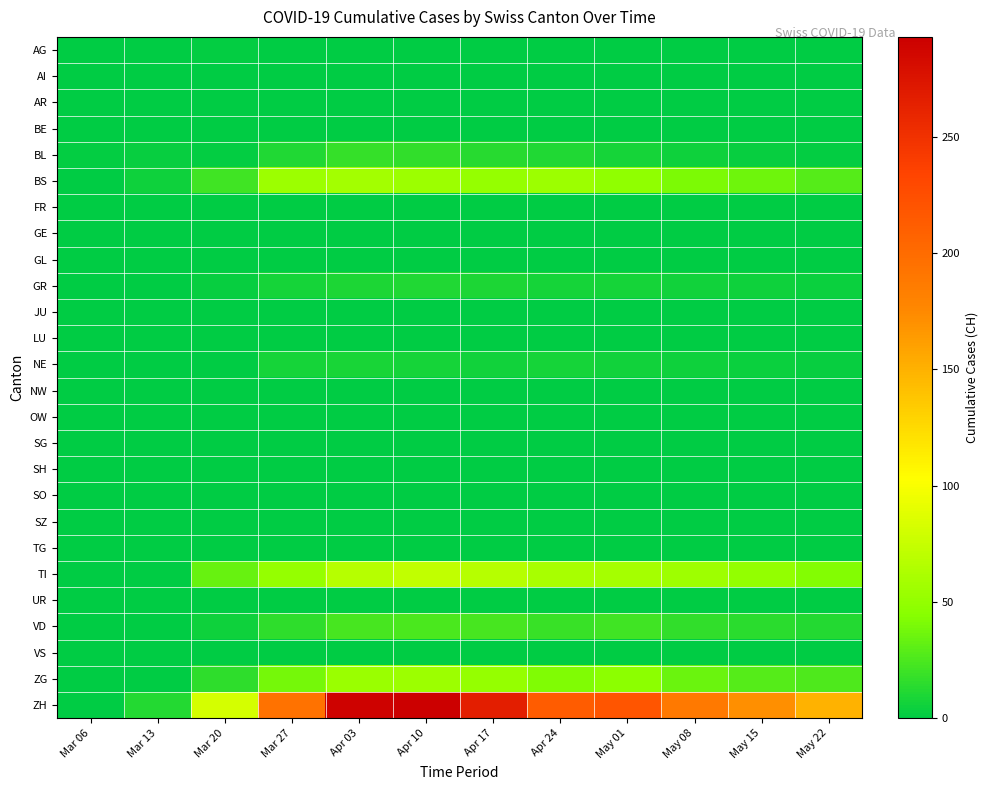

List the series in order of their peak value, highest first.

ZH, TI, BS, ZG, VD, BL, GR, NE, AG, AI, AR, BE, FR, GE, GL, JU, LU, NW, OW, SG, SH, SO, SZ, TG, UR, VS